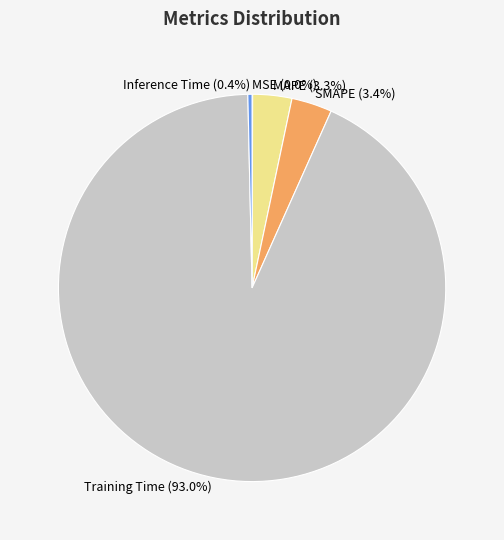

Is there a majority slice in this chart?

Yes